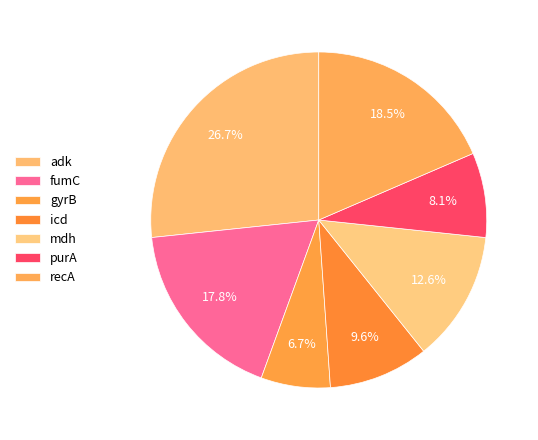

What percentage is the purA slice, to the nearest percent?

8%